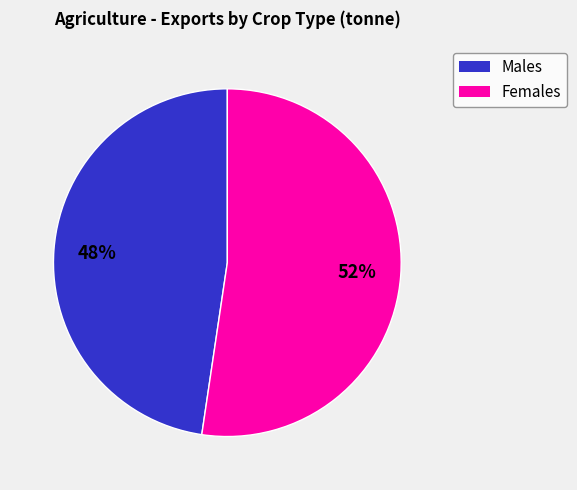

To the nearest percent, what is the average slice percentage?

50%